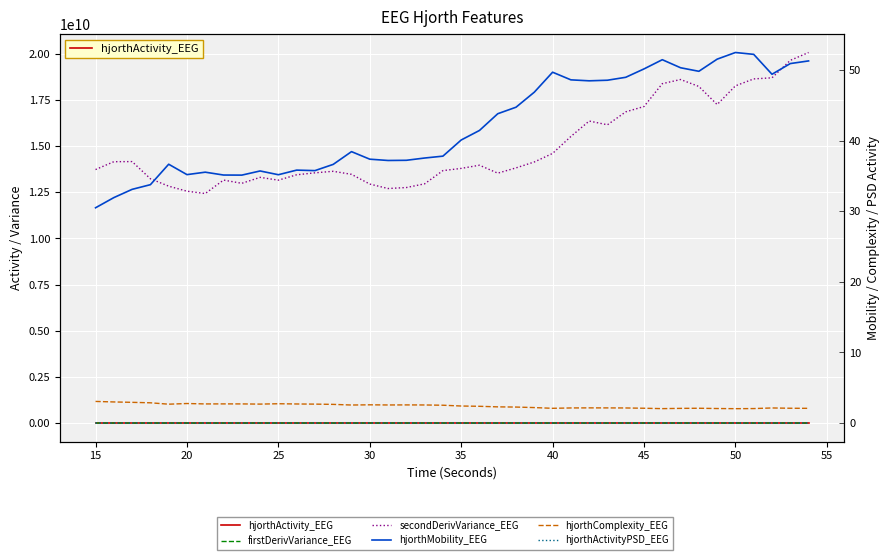

How many values in the secondDerivVariance_EEG series are below 13825116904?

20